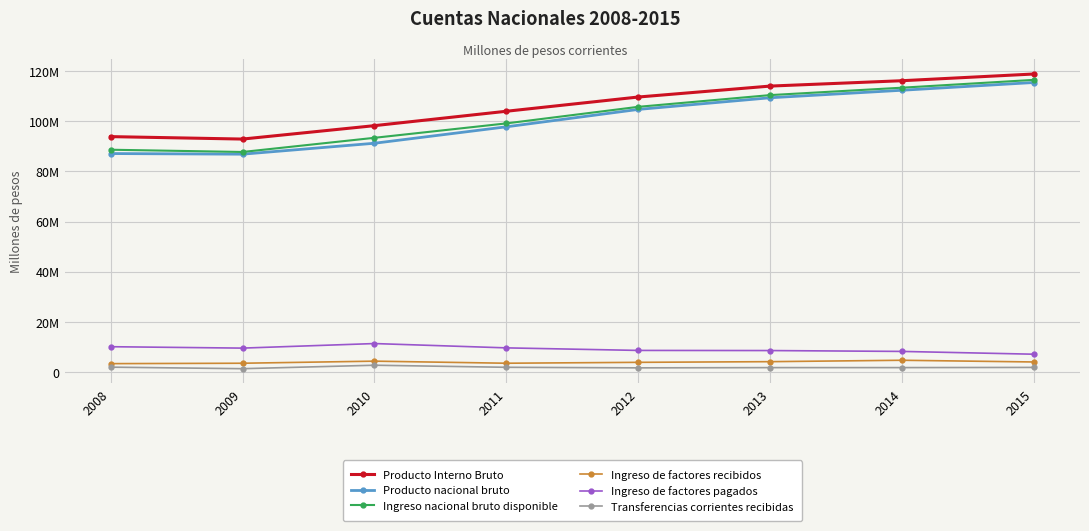

Is the value of Ingreso de factores recibidos at 2010 greater than the value of Ingreso nacional bruto disponible at 2010?

No